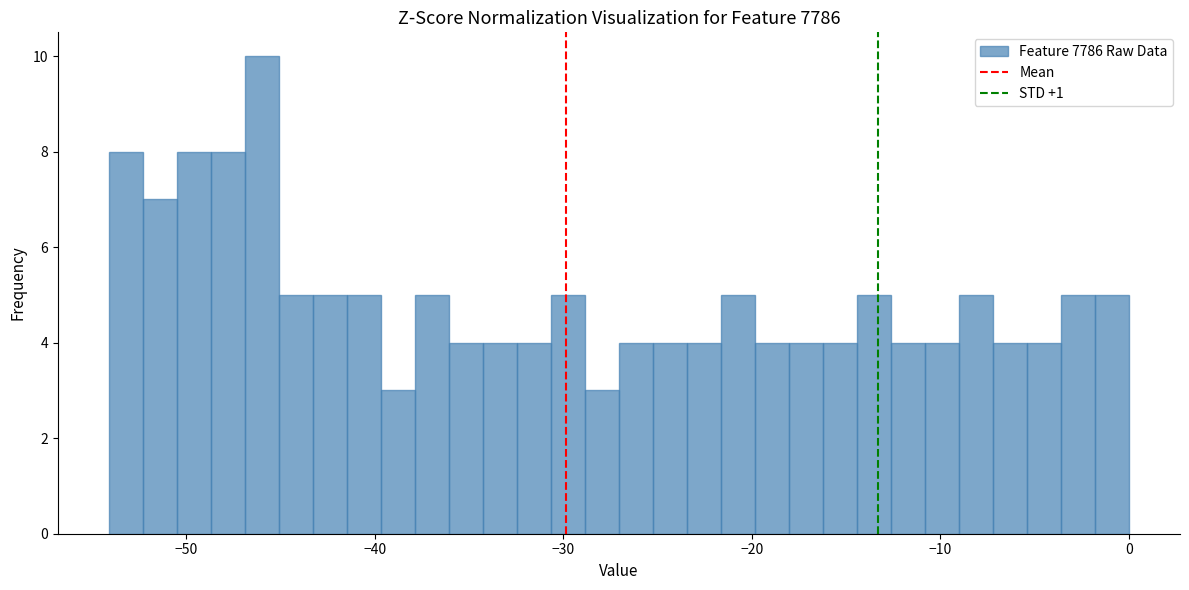

Read against the x-axis, roughly where is the centre of the tallest bar?

-46